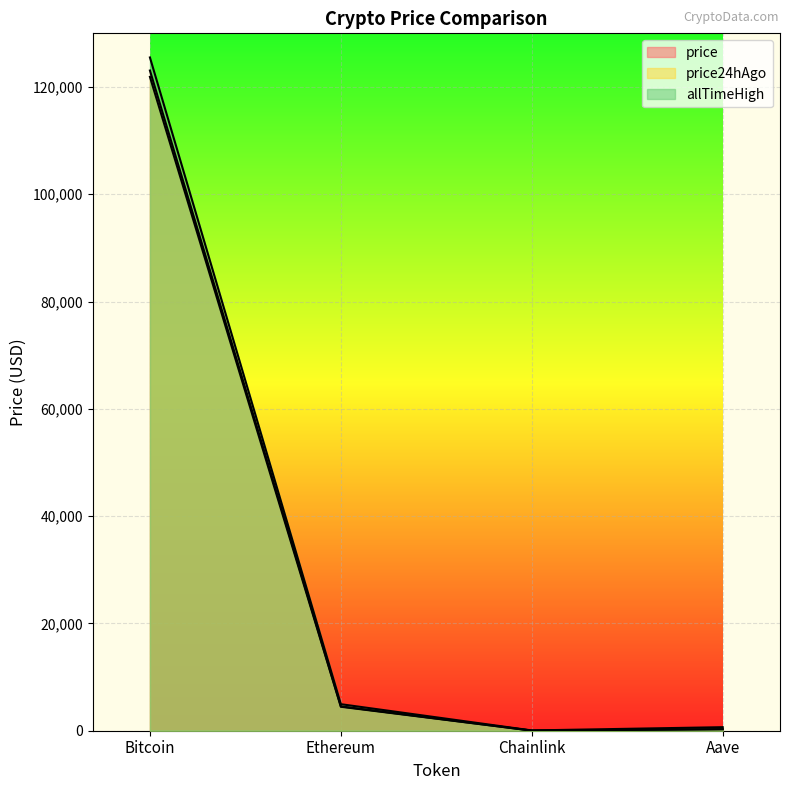

True or false: price and allTimeHigh intersect in this chart.

False